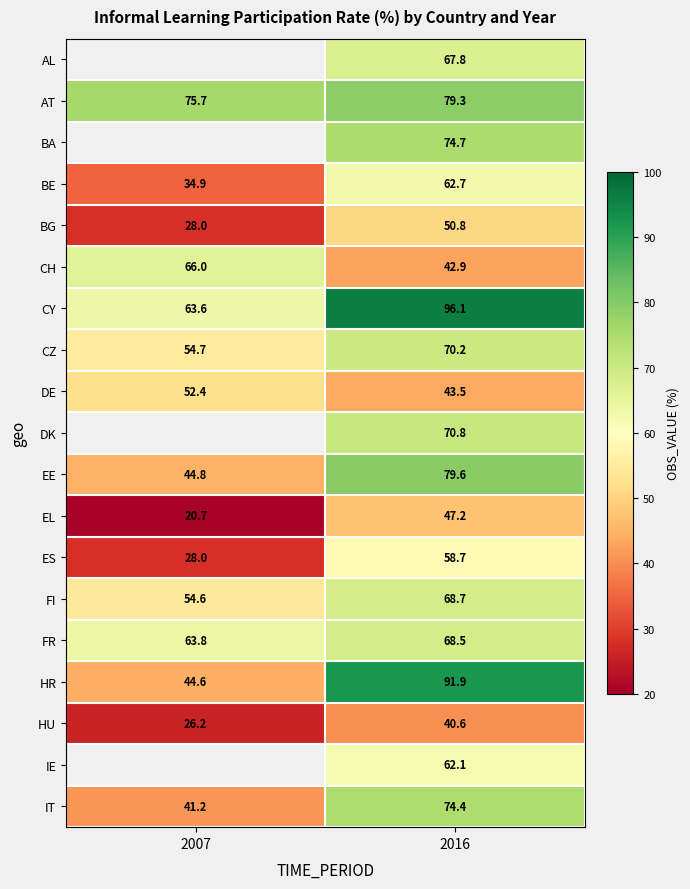

Between 2007 and 2016, which is larger?

2016